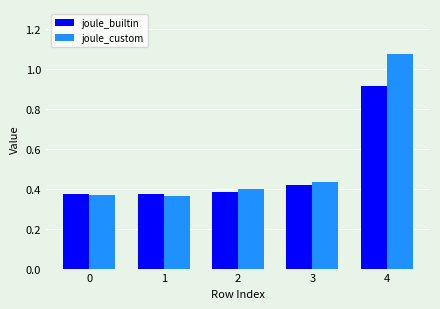

At which category is the sum across all series the highest?

4